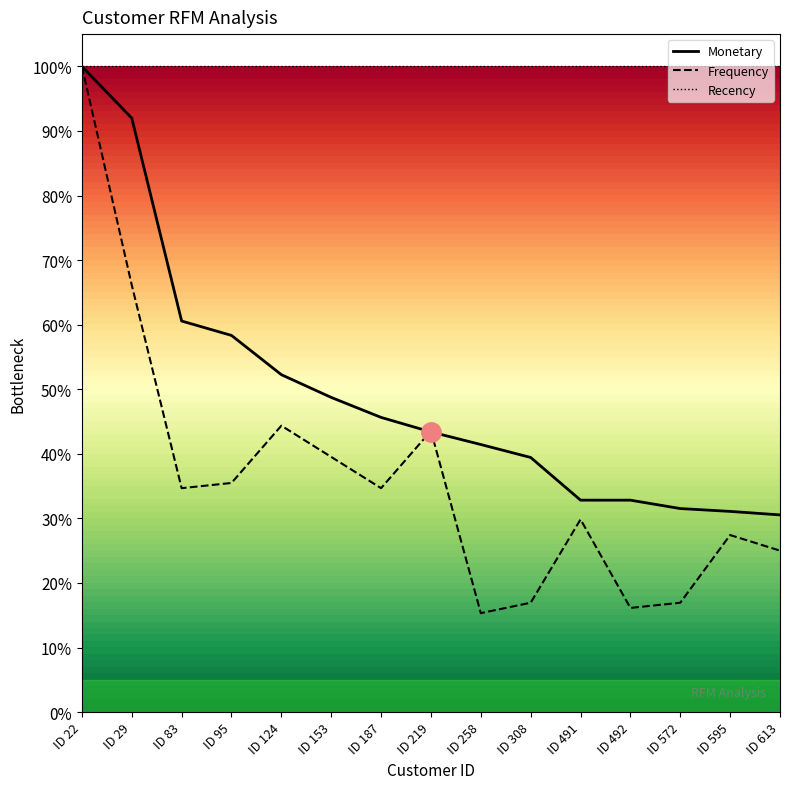

What are all the series names shown in the legend?

Monetary, Frequency, Recency